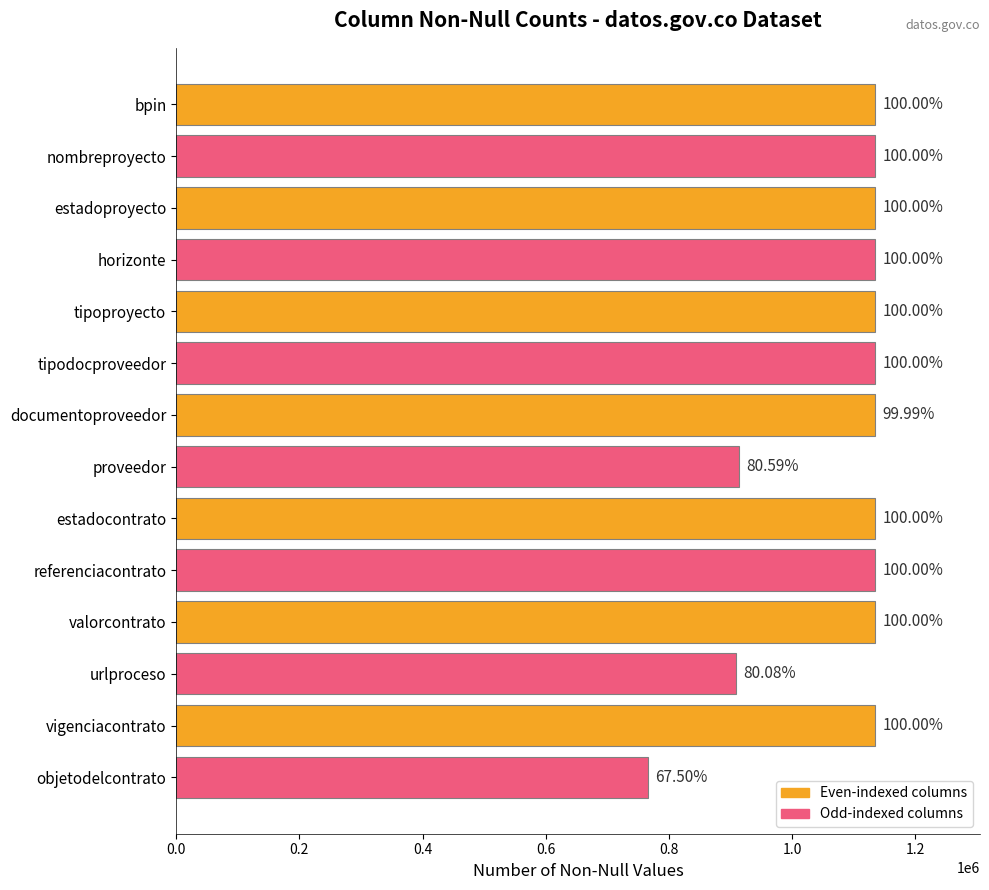

How many bars are there in total?

14